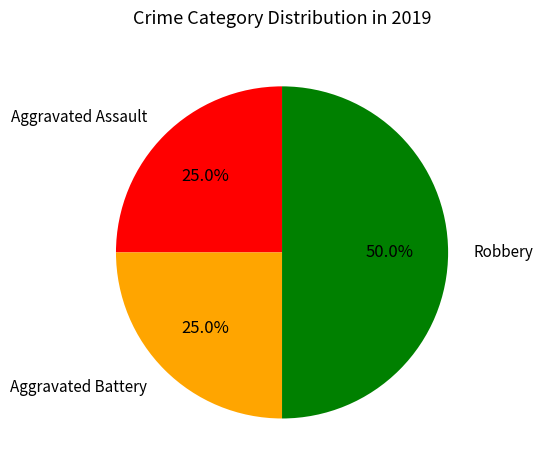

How many segments does this pie chart have?

3